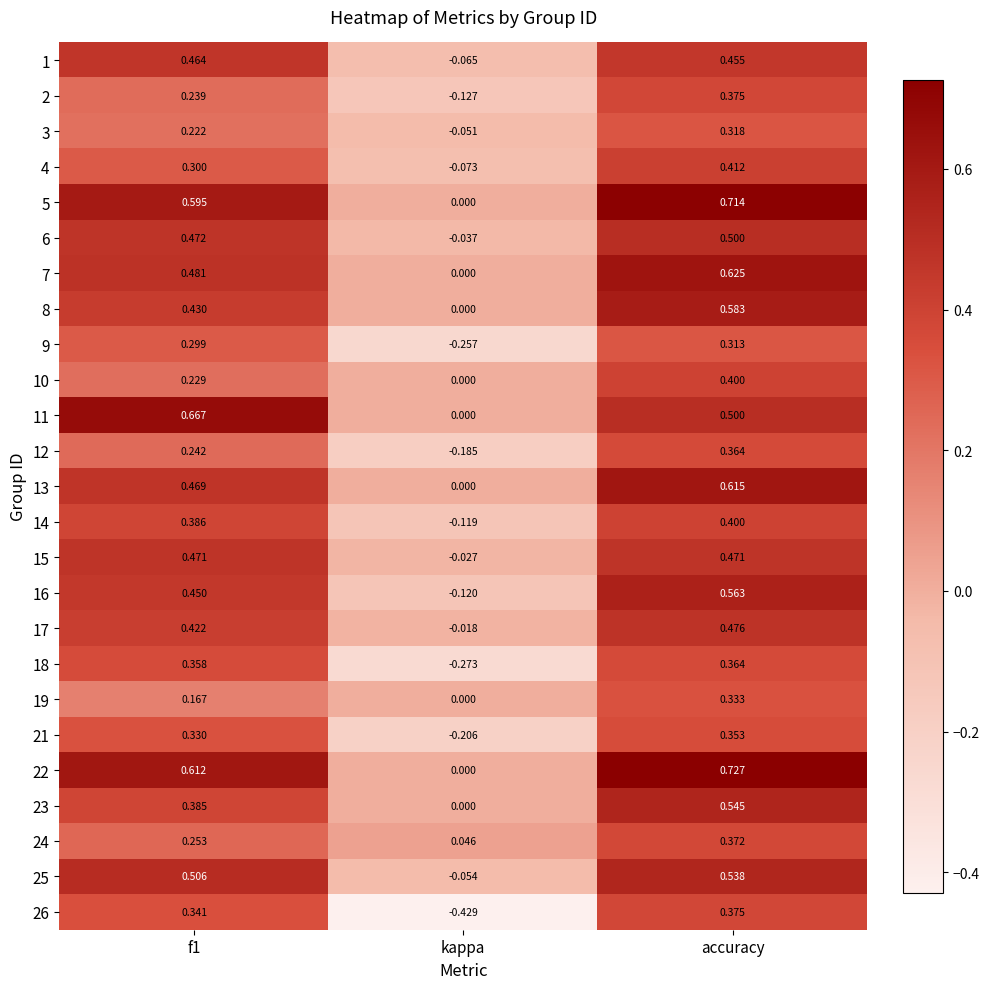

How many categories are shown in the chart?

3